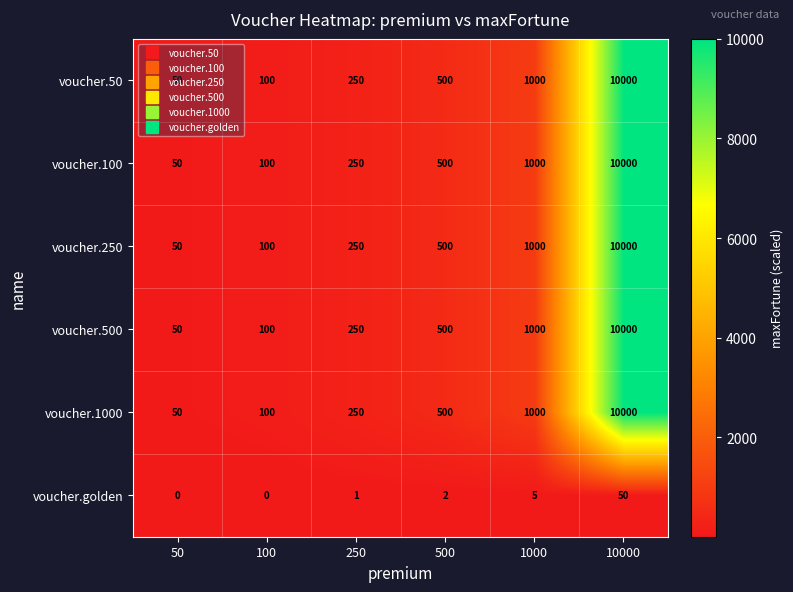

What is the difference between the second highest and minimum values in the voucher.250 series?

950